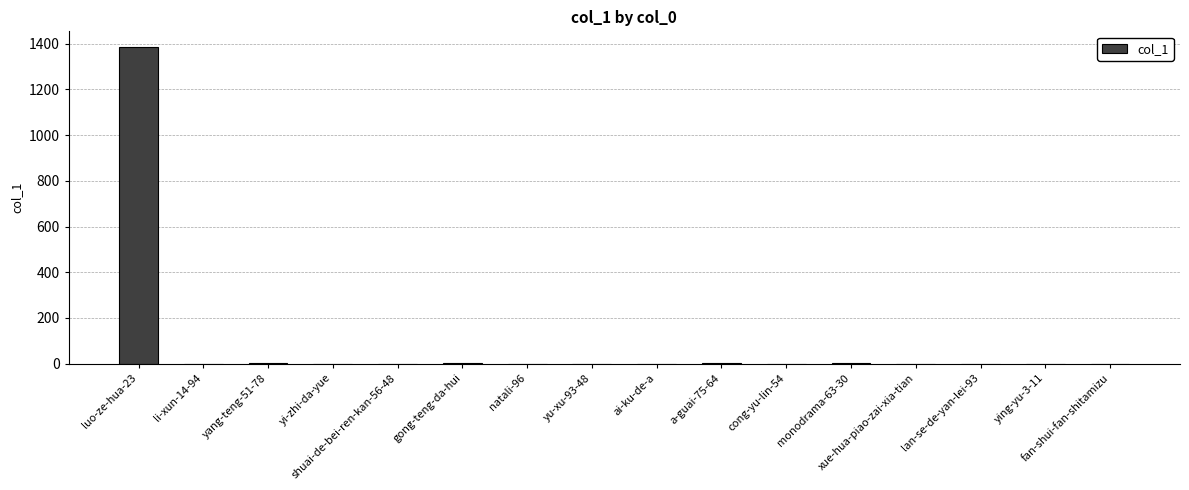

Count the number of data series in this chart.

1